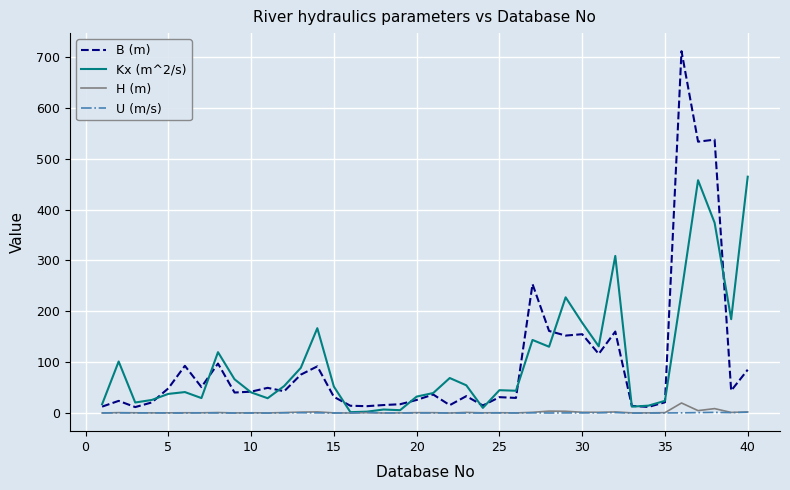

What is the highest value of the Kx (m^2/s) series?

464.6